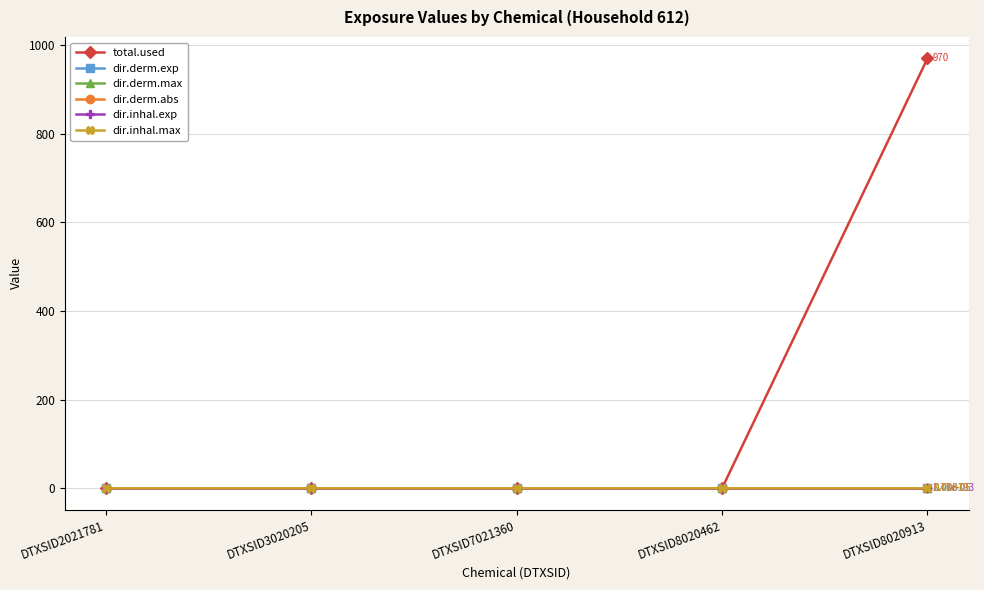

At which category is the sum across all series the highest?

DTXSID8020913